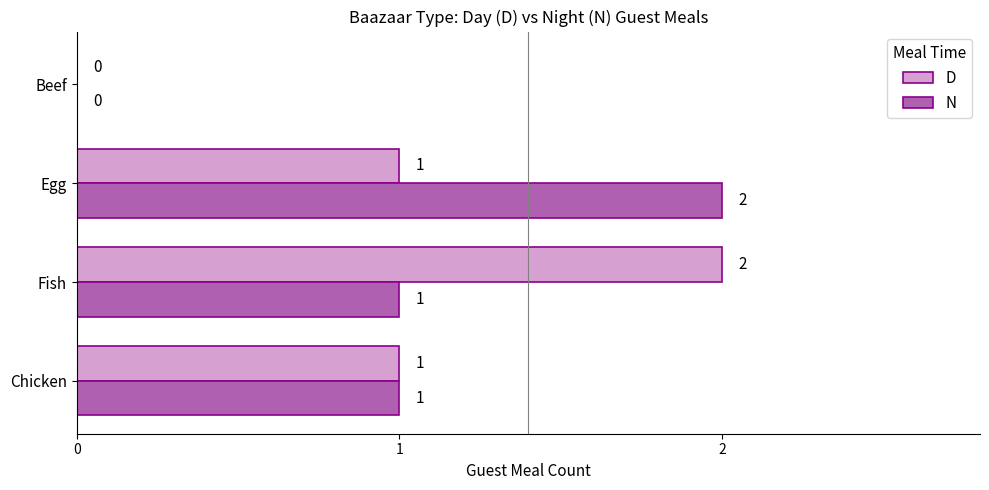

The value of D at Chicken is 0. True or false?

False